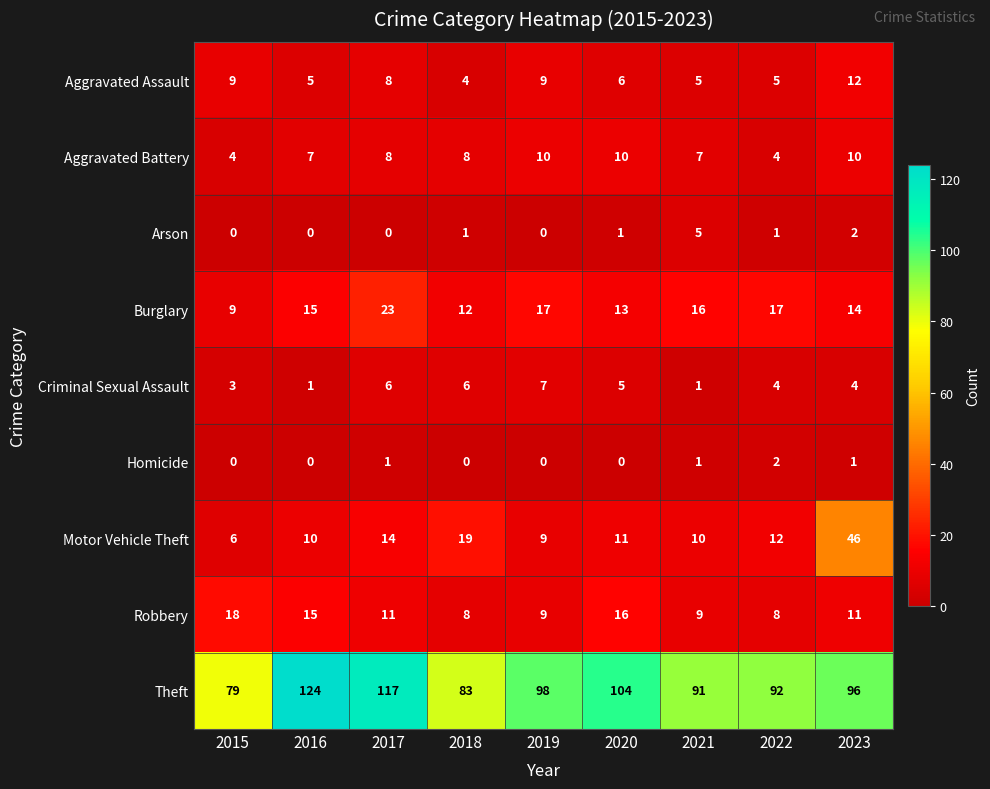

Between 2017 and 2020, which series saw the biggest shift?

Theft